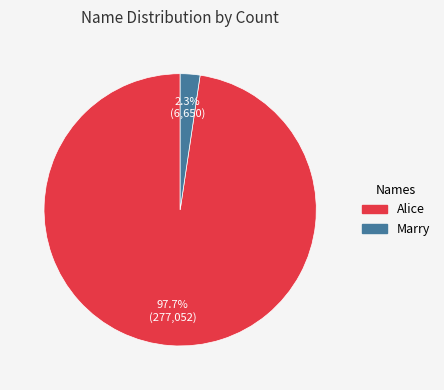

Does any single category account for the majority?

Yes